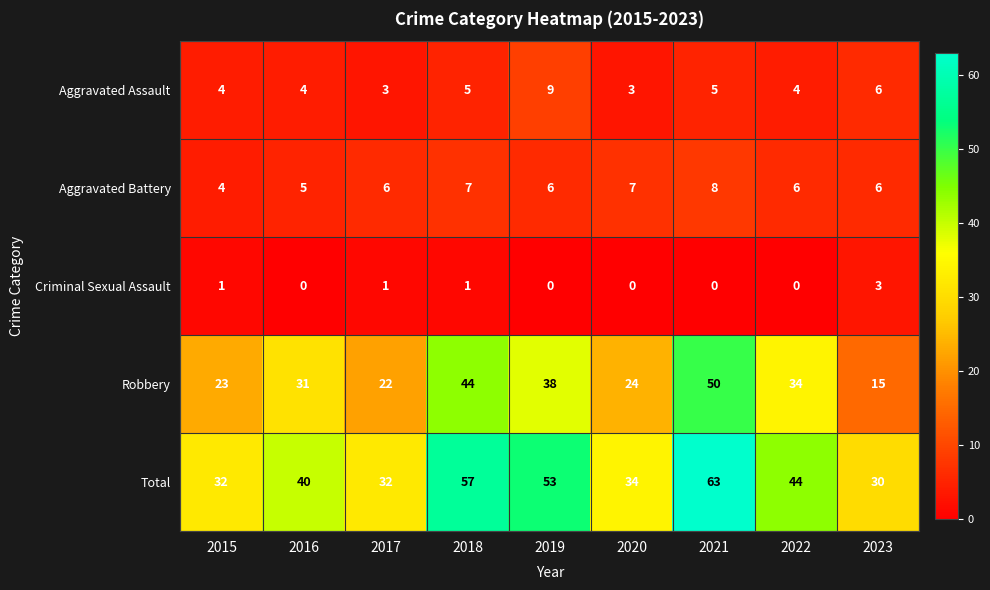

True or false: Total has a value of 40 at 2016.

True